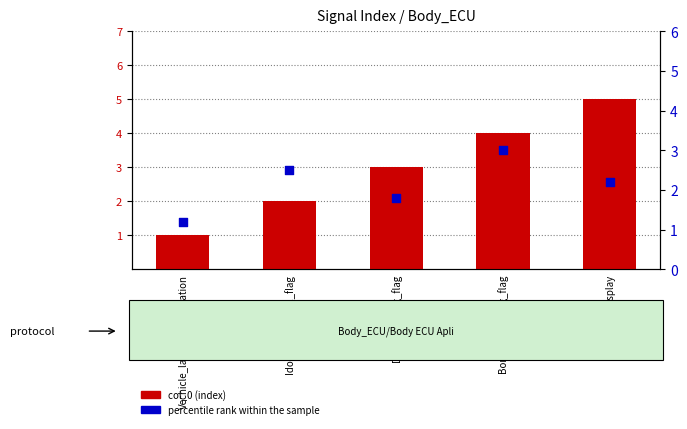

Which series reaches the minimum Y coordinate?

col_0 (index)